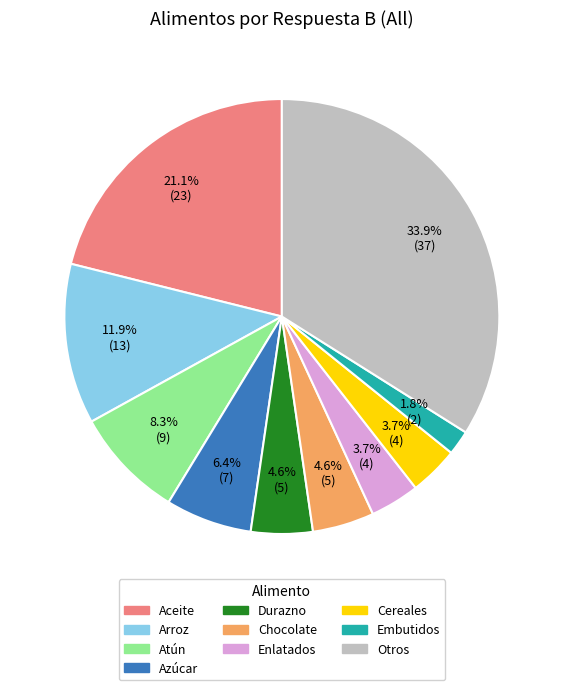

Is there any slice that represents more than half of the pie?

No